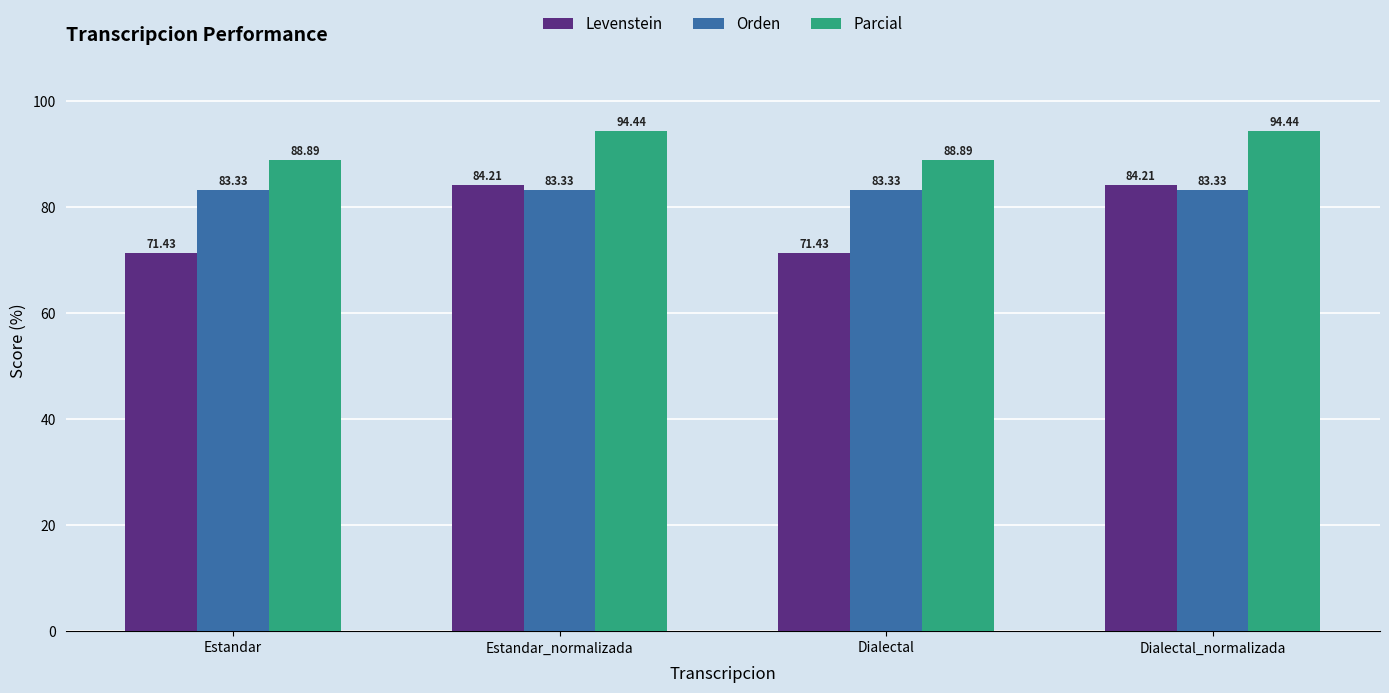

The value of Parcial at Estandar is 141.2. True or false?

False